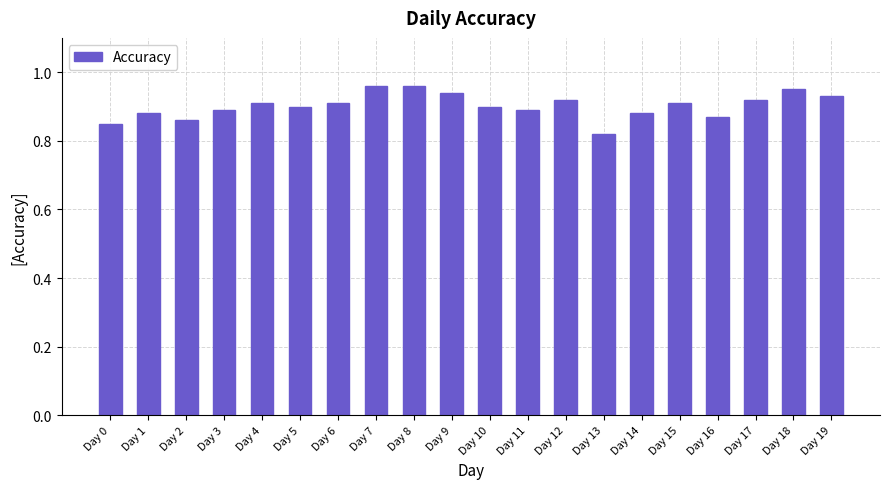

How many values are between 0 and 1?

20